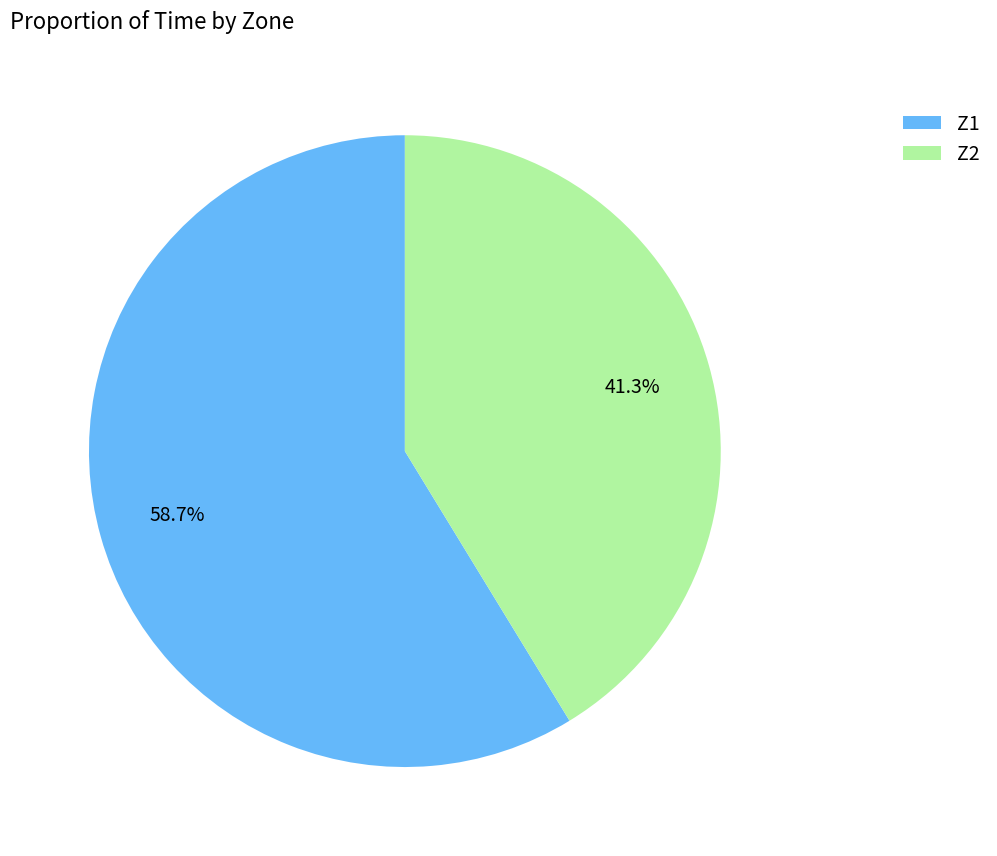

Which has a higher value, Z2 or Z1?

Z1